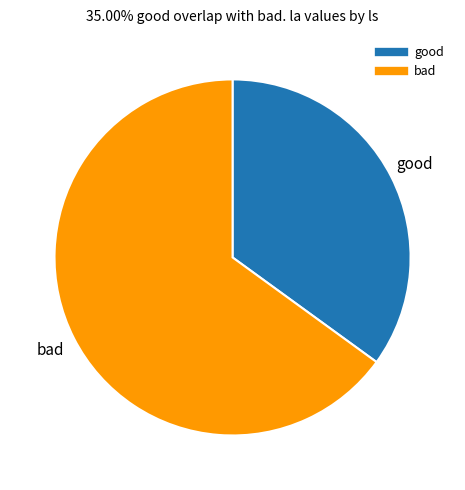

Is there any slice that represents more than half of the pie?

Yes